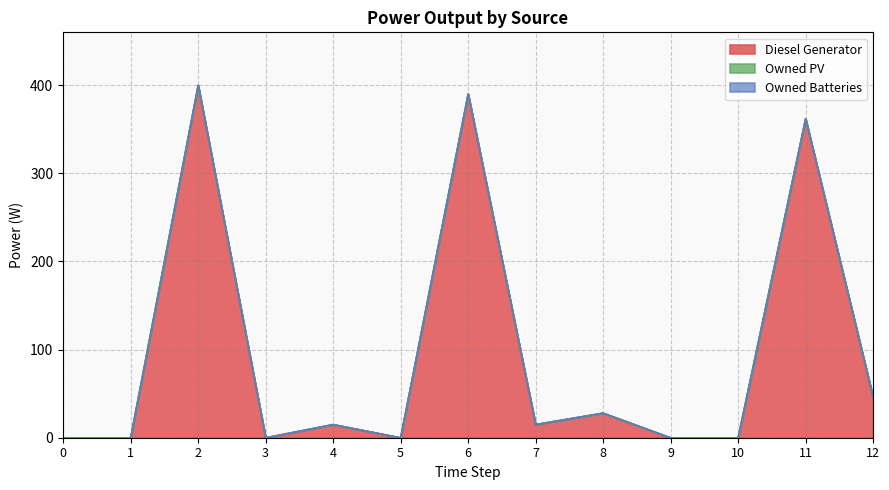

List the labels in order of Owned Batteries value, smallest first.

0, 1, 2, 3, 4, 5, 6, 7, 8, 9, 10, 11, 12